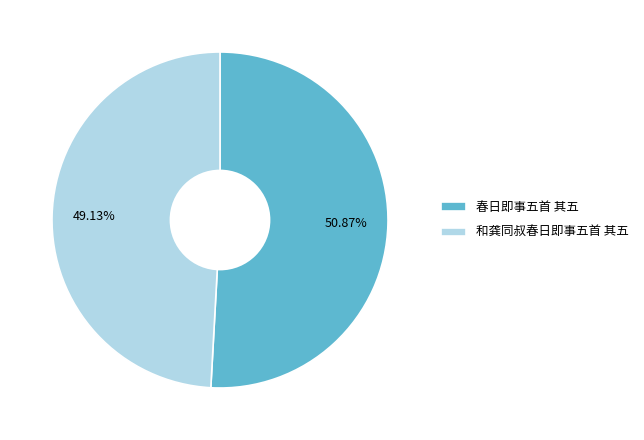

Which slice represents more than half of the pie?

春日即事五首 其五